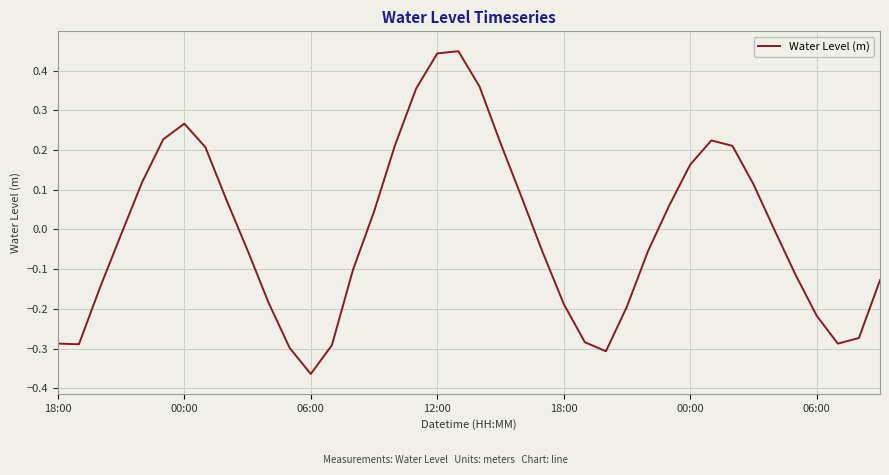

What is the difference between the maximum and minimum values?

0.8